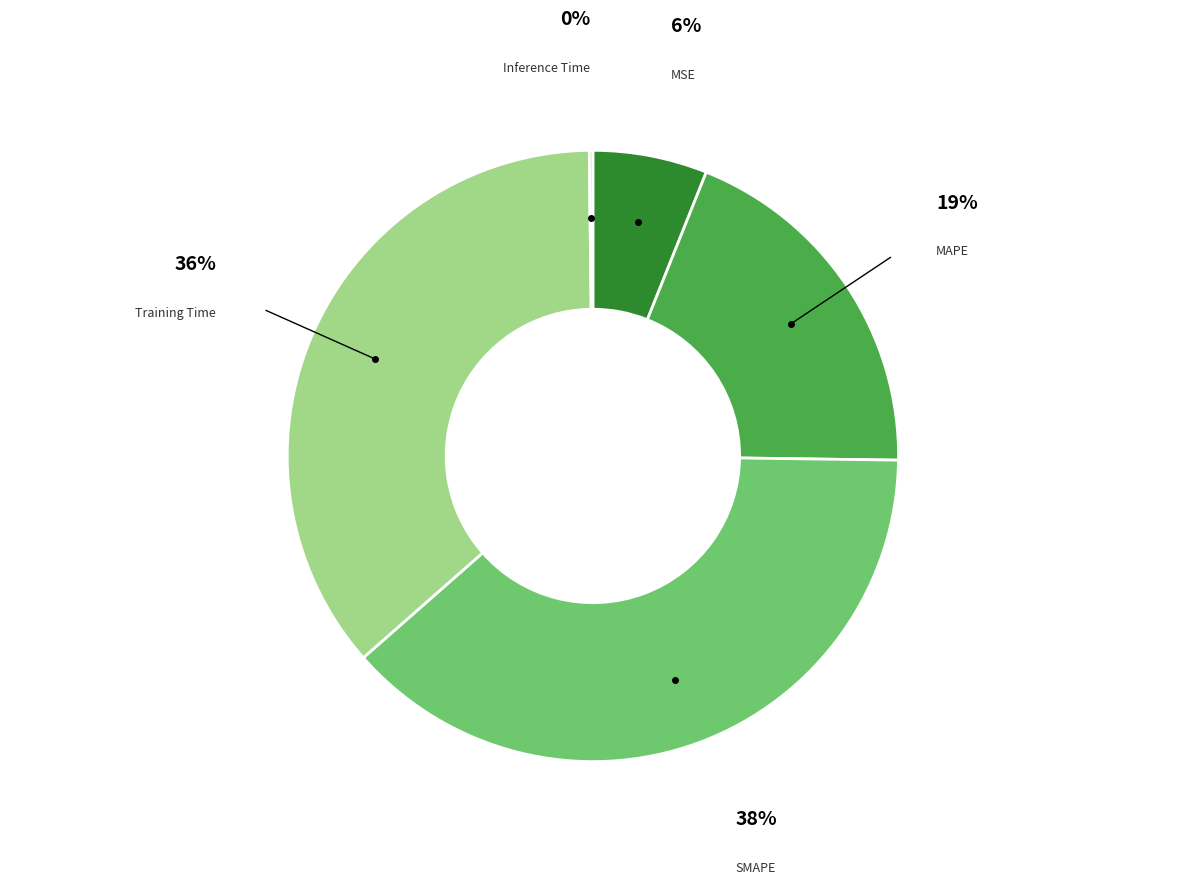

What is the largest slice in the pie chart?

SMAPE